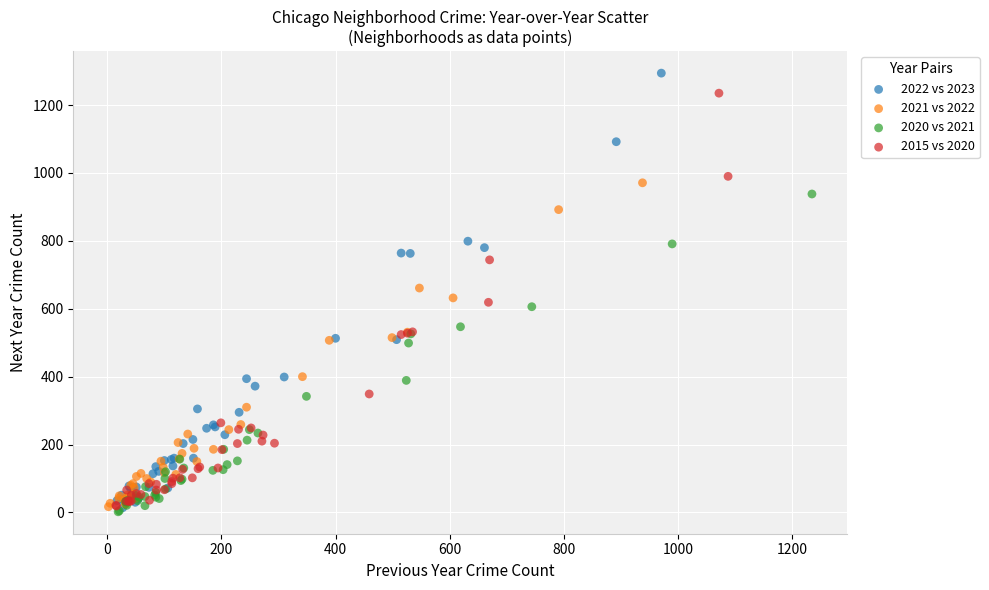

What are all the series names shown in the legend?

2022 vs 2023, 2021 vs 2022, 2020 vs 2021, 2015 vs 2020